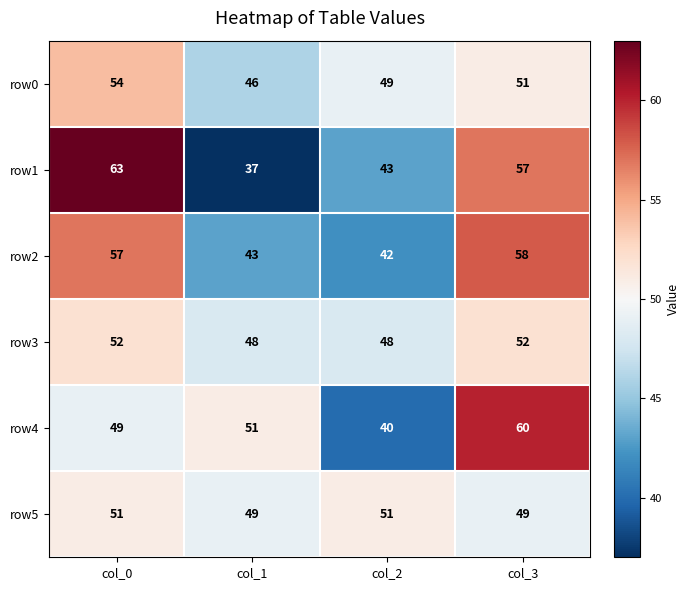

Is it true that row1 equals 22 at col_2?

False